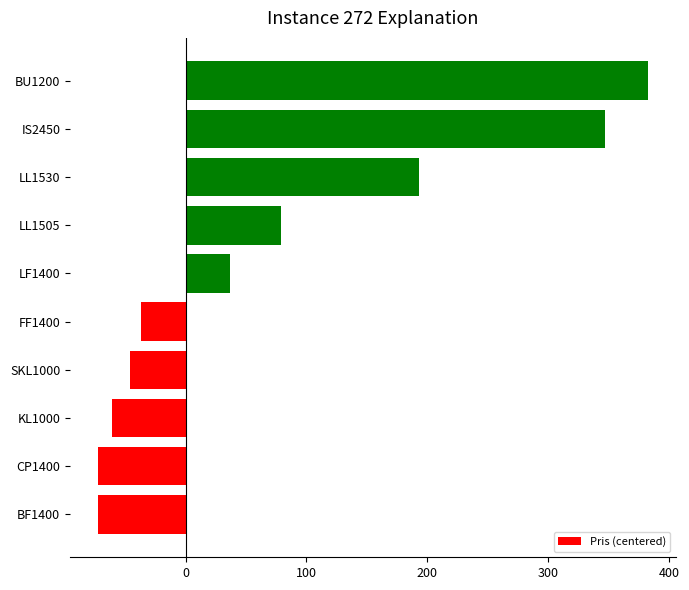

At which label is the value closest to 155?

LL1530